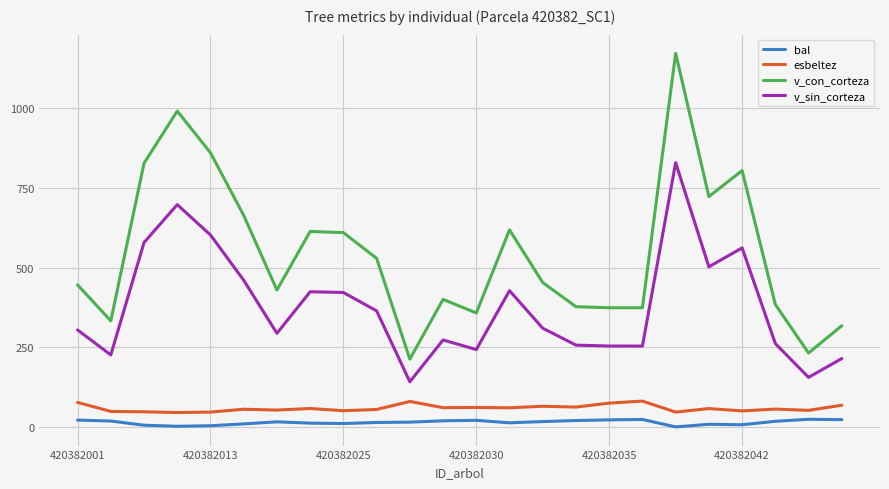

Which series has the largest total across all categories?

v_con_corteza